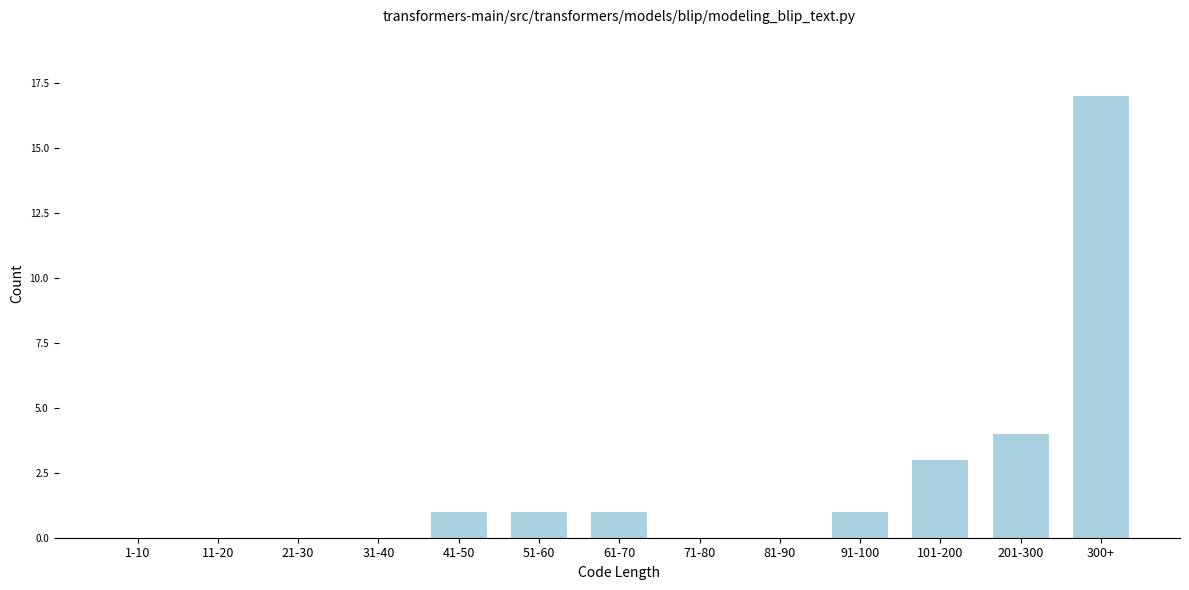

Reading left to right, extract all data points from this chart.

1-10=0	11-20=0	21-30=0	31-40=0	41-50=1	51-60=1	61-70=1	71-80=0	81-90=0	91-100=1	101-200=3	201-300=4	300+=17